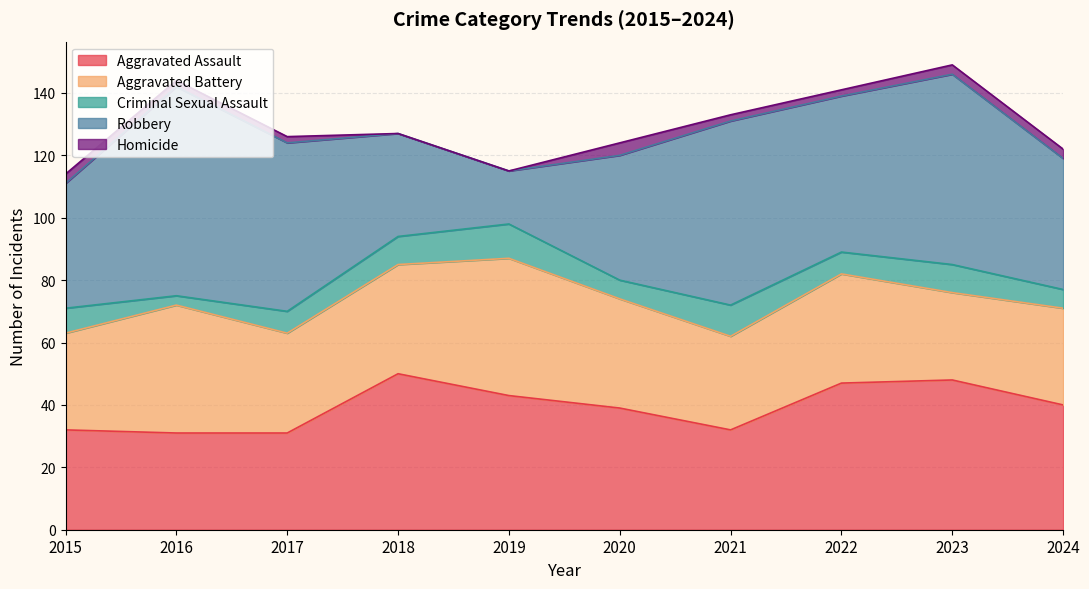

Where is the first local maximum for Criminal Sexual Assault?

2019